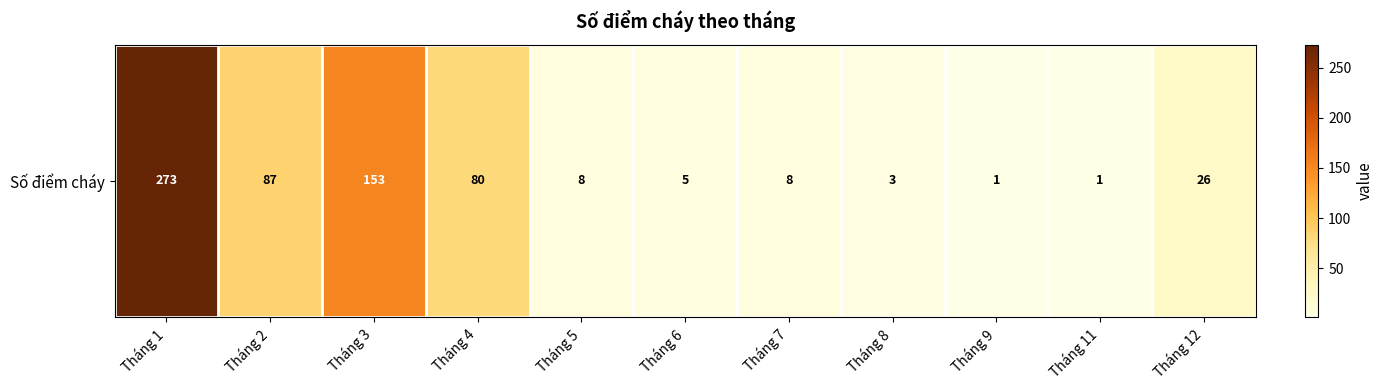

What is the minimum value shown in the chart?

1